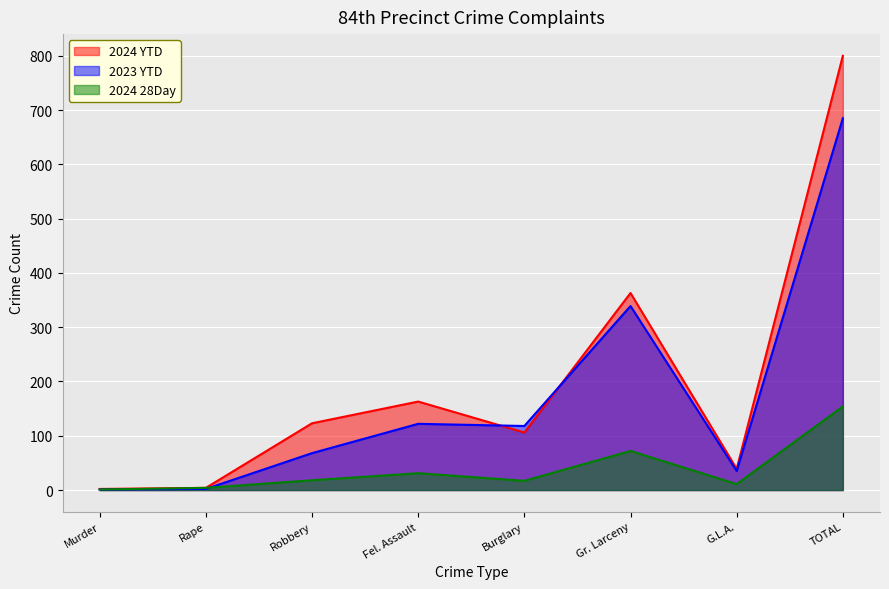

How many data points in 2024 28Day are above 18?

3